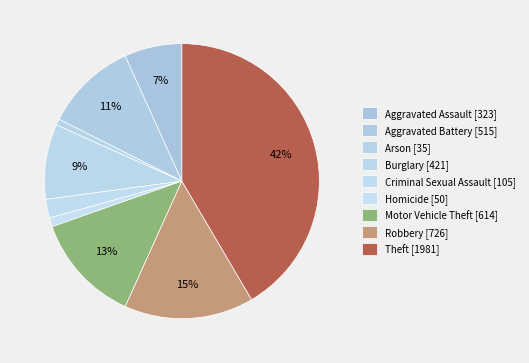

To the nearest percent, what portion does Robbery represent?

15%